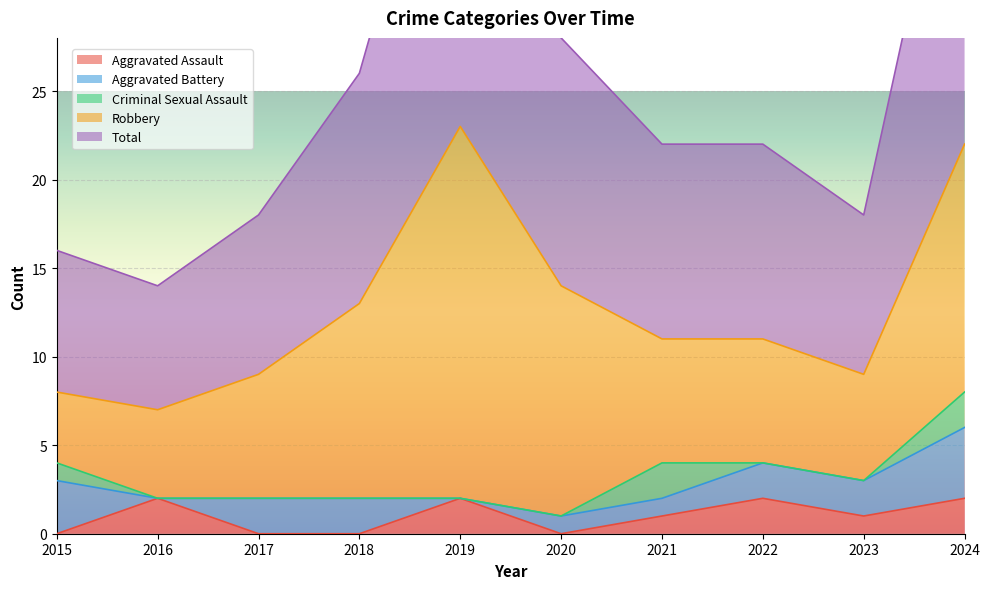

Reading right to left, list all the values displayed in this chart.

Aggravated Assault: 2024=2	2023=1	2022=2	2021=1	2020=0	2019=2	2018=0	2017=0	2016=2	2015=0
Aggravated Battery: 2024=4	2023=2	2022=2	2021=1	2020=1	2019=0	2018=2	2017=2	2016=0	2015=3
Criminal Sexual Assault: 2024=2	2023=0	2022=0	2021=2	2020=0	2019=0	2018=0	2017=0	2016=0	2015=1
Robbery: 2024=14	2023=6	2022=7	2021=7	2020=13	2019=21	2018=11	2017=7	2016=5	2015=4
Total: 2024=22	2023=9	2022=11	2021=11	2020=14	2019=23	2018=13	2017=9	2016=7	2015=8